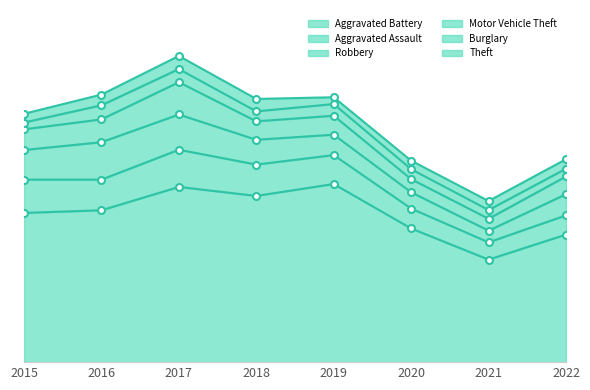

Read the Burglary value at 2020.

82